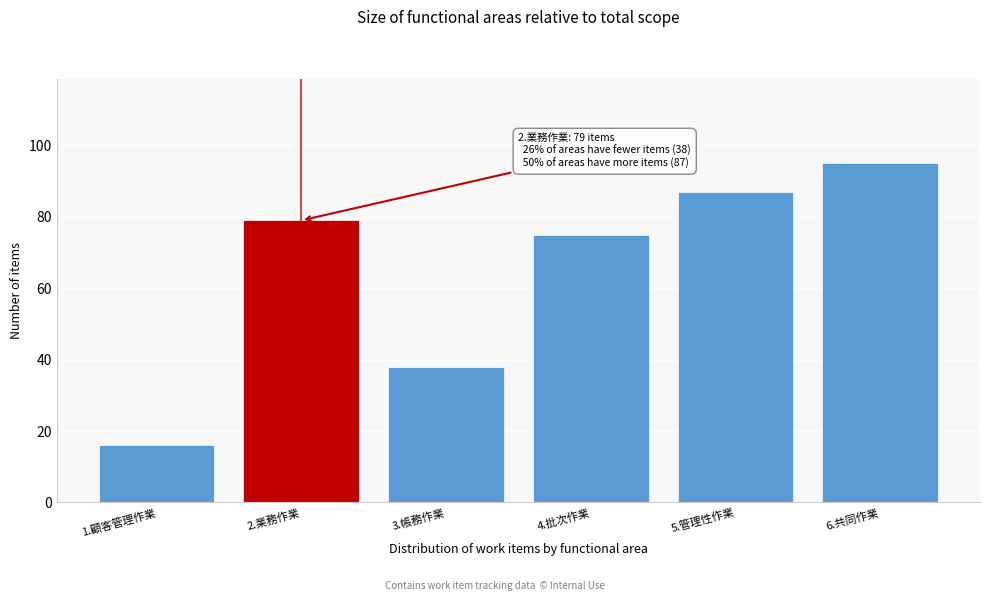

Reading right to left, what are all the values shown in this chart?

6.共同作業=95	5.管理性作業=87	4.批次作業=75	3.帳務作業=38	2.業務作業=79	1.顧客管理作業=16